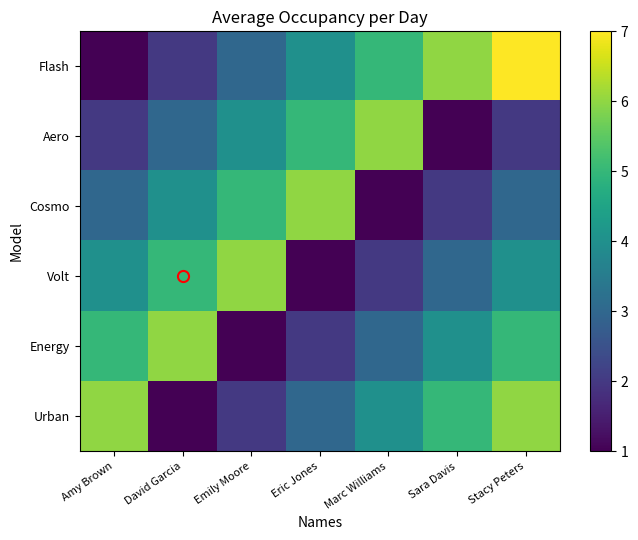

Between Marc Williams and Amy Brown, which is larger?

Marc Williams